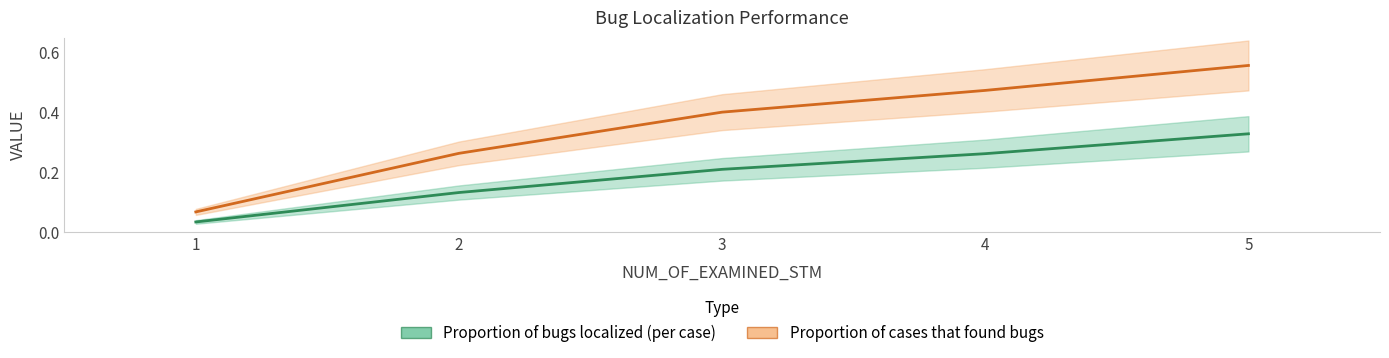

Count the Proportion of cases that found bugs values in the range 0 to 1.

5